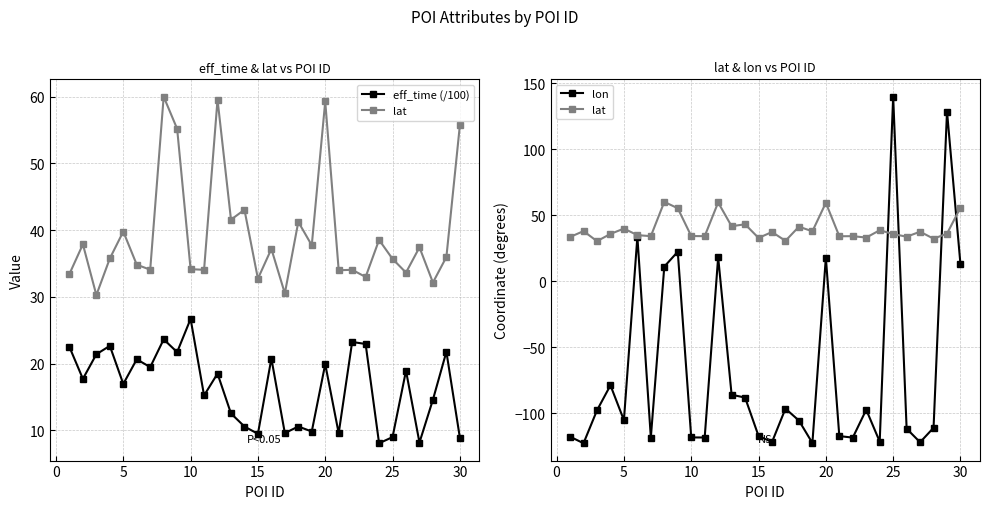

Does the chart have visible grid lines?

Yes